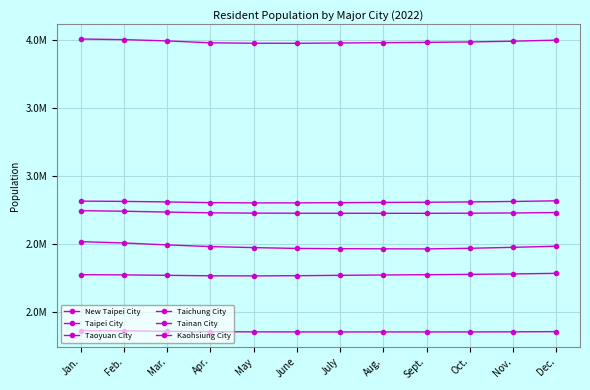

Reading right to left, list all the values displayed in this chart.

New Taipei City: Dec.=3995551	Nov.=3987676	Oct.=3982363	Sept.=3979218	Aug.=3976840	July=3974683	June=3972271	May=3972841	Apr.=3975803	Mar.=3989880	Feb.=3999305	Jan.=4003812
Taipei City: Dec.=2480681	Nov.=2472547	Oct.=2465610	Sept.=2460932	Aug.=2461695	July=2462482	June=2464452	May=2470599	Apr.=2478124	Mar.=2490445	Feb.=2504597	Jan.=2514425
Taoyuan City: Dec.=2281464	Nov.=2276998	Oct.=2273968	Sept.=2271464	Aug.=2269400	July=2266824	June=2264082	May=2262765	Apr.=2263430	Mar.=2266913	Feb.=2269997	Jan.=2271637
Taichung City: Dec.=2814459	Nov.=2809728	Oct.=2806458	Sept.=2804081	Aug.=2802690	July=2800981	June=2799339	May=2799312	Apr.=2801069	Mar.=2806385	Feb.=2810285	Jan.=2812308
Tainan City: Dec.=1852997	Nov.=1851545	Oct.=1850955	Sept.=1850687	Aug.=1850880	July=1850735	June=1850865	May=1851483	Apr.=1852429	Mar.=1855449	Feb.=1858650	Jan.=1860379
Kaohsiung City: Dec.=2728137	Nov.=2725200	Oct.=2723495	Sept.=2722716	Aug.=2722713	July=2722904	June=2723177	May=2724134	Apr.=2726087	Mar.=2731782	Feb.=2738002	Jan.=2742032